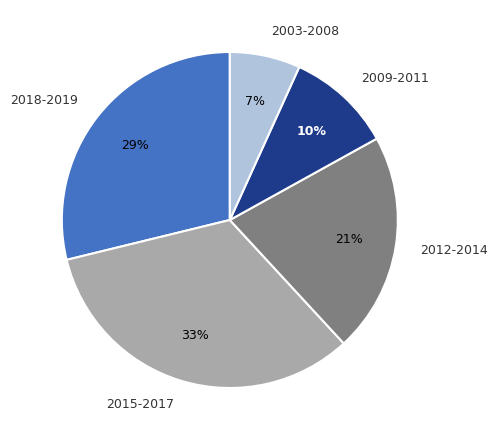

What is the largest slice in the pie chart?

2015-2017